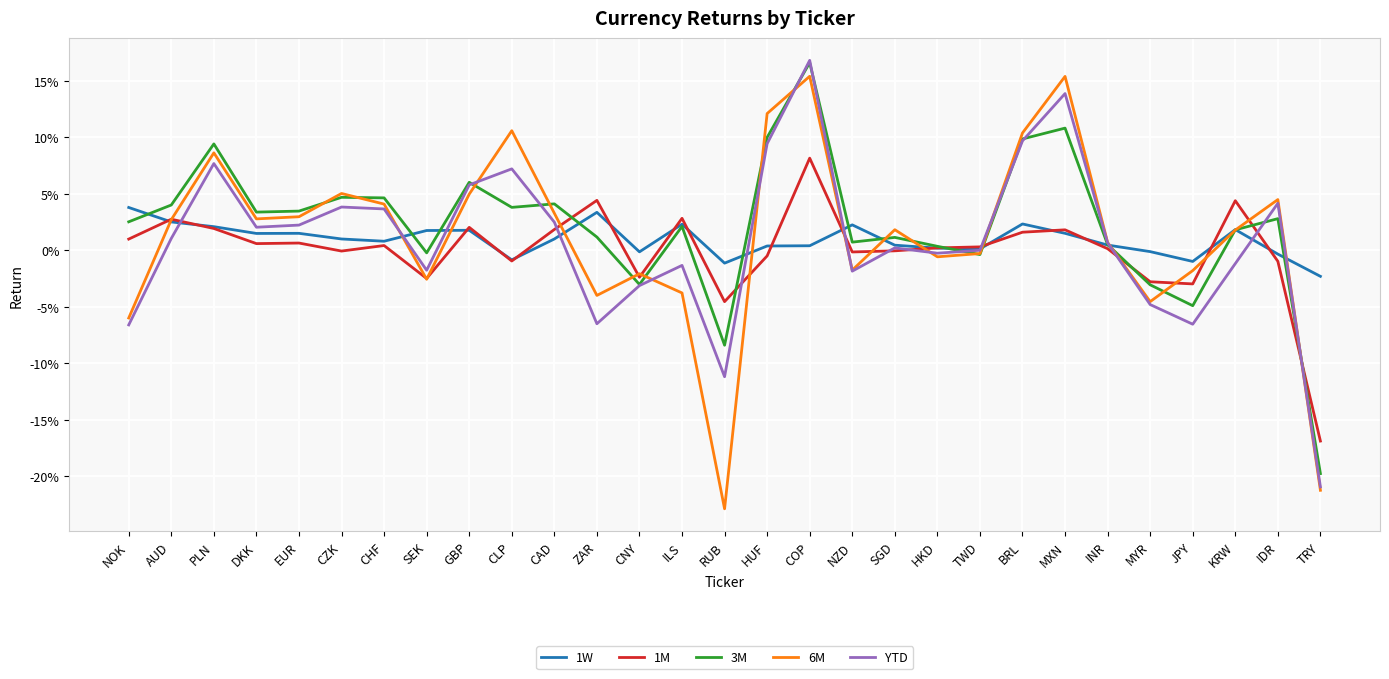

What is the lowest value of the 1M series?

-0.2